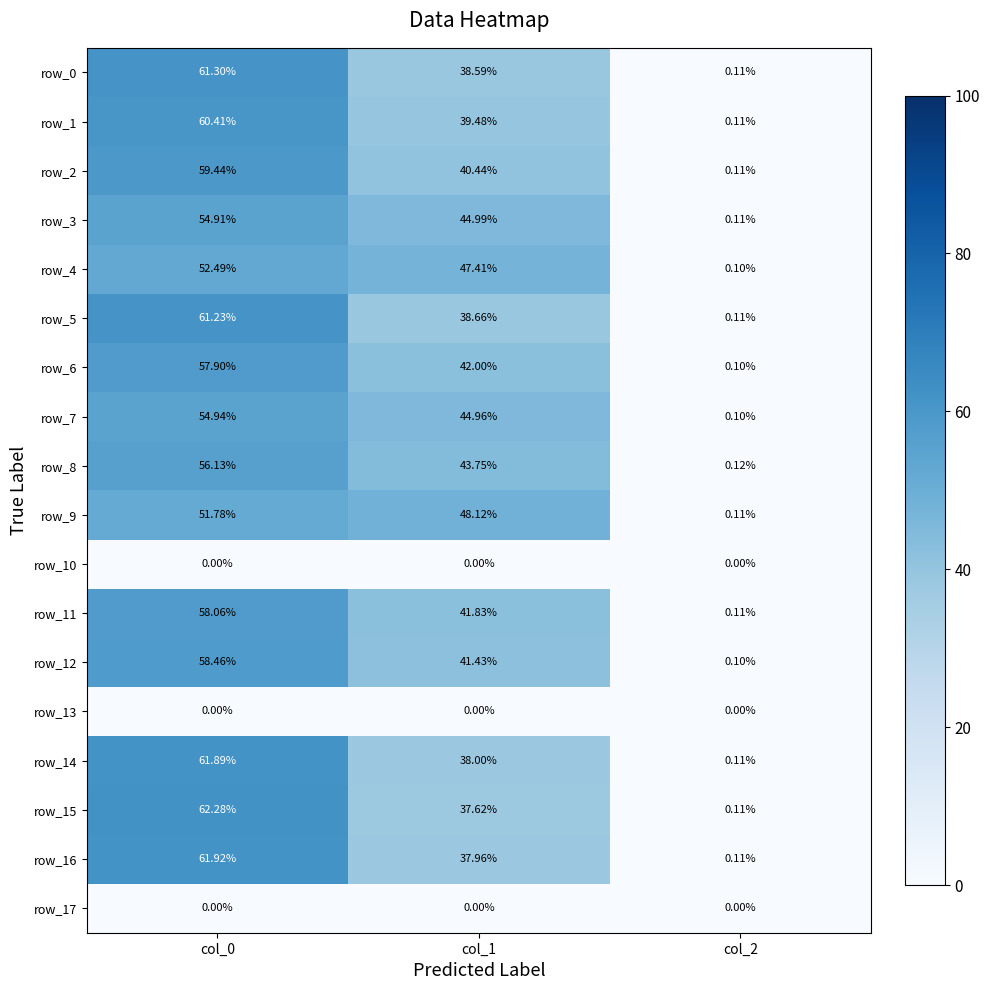

Which category has the lowest value in the row_1 series?

col_2